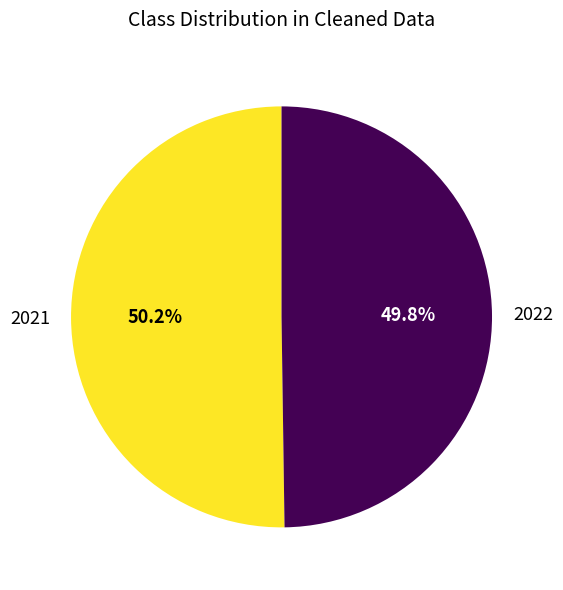

What portion of the pie excludes 2021?

49.8%